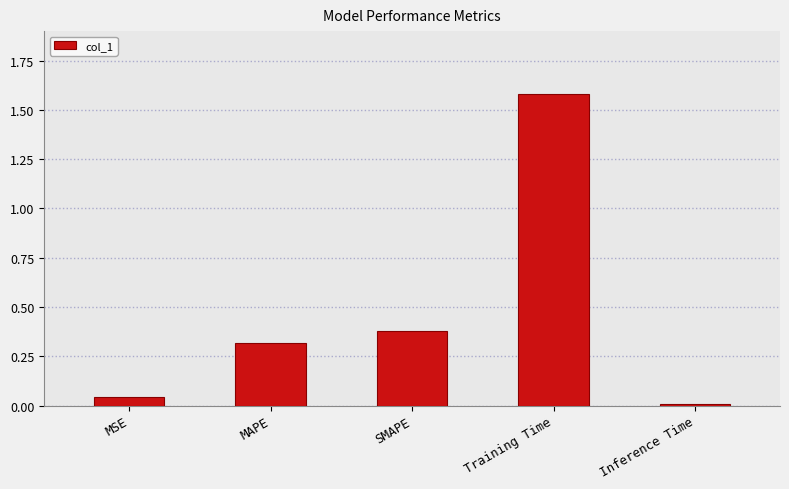

What position from the left is Inference Time?

5